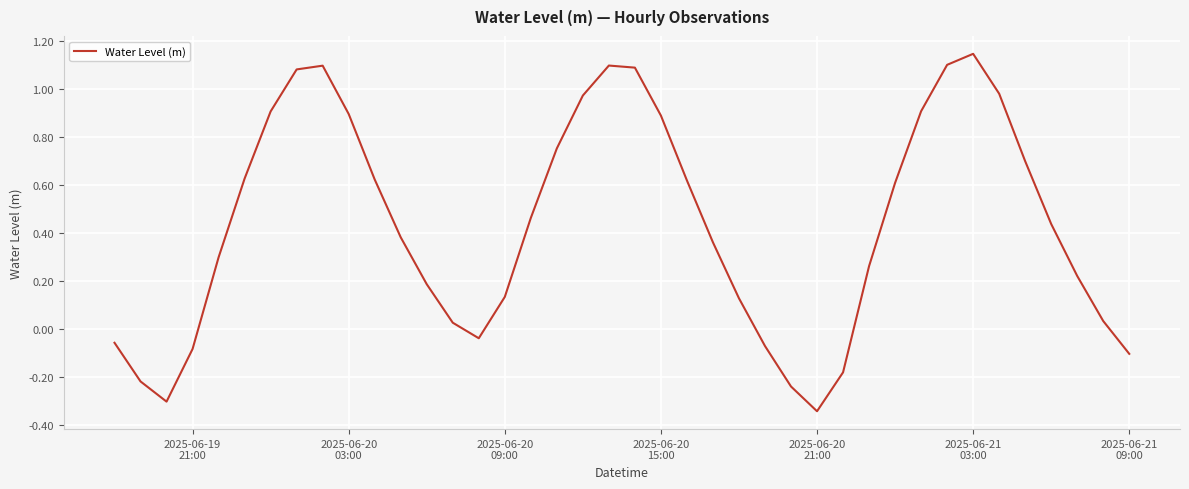

Count the number of data series in this chart.

1